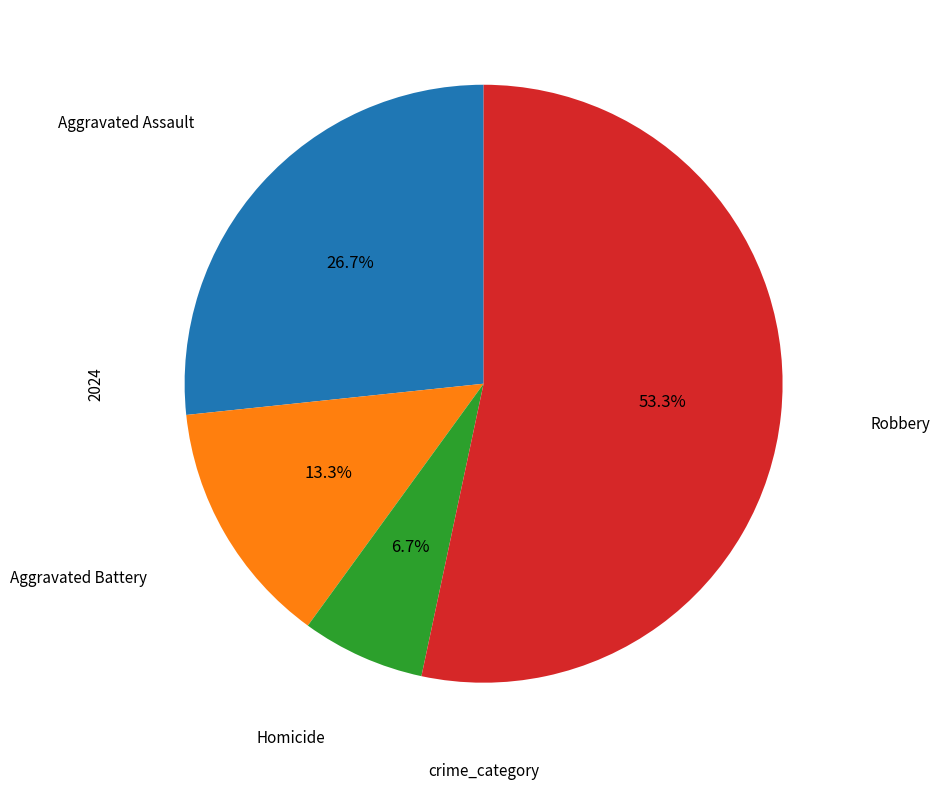

Does any single category account for the majority?

Yes